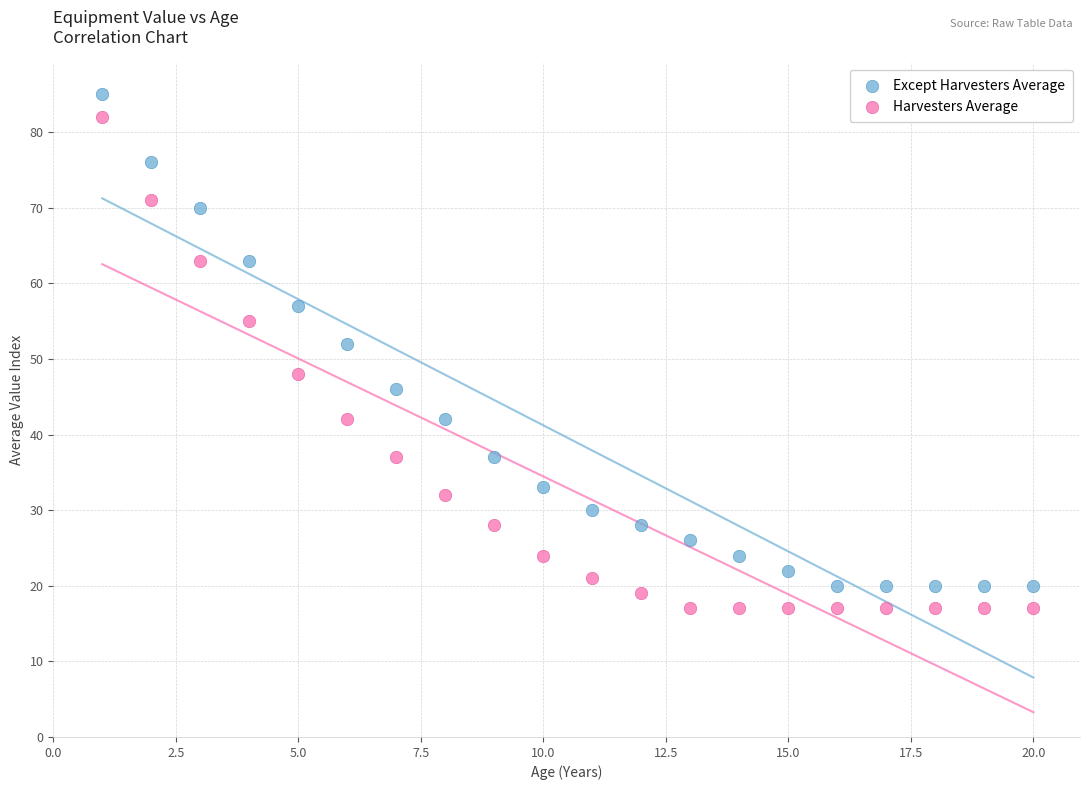

Across all series, what Y value is closest to 51?

52